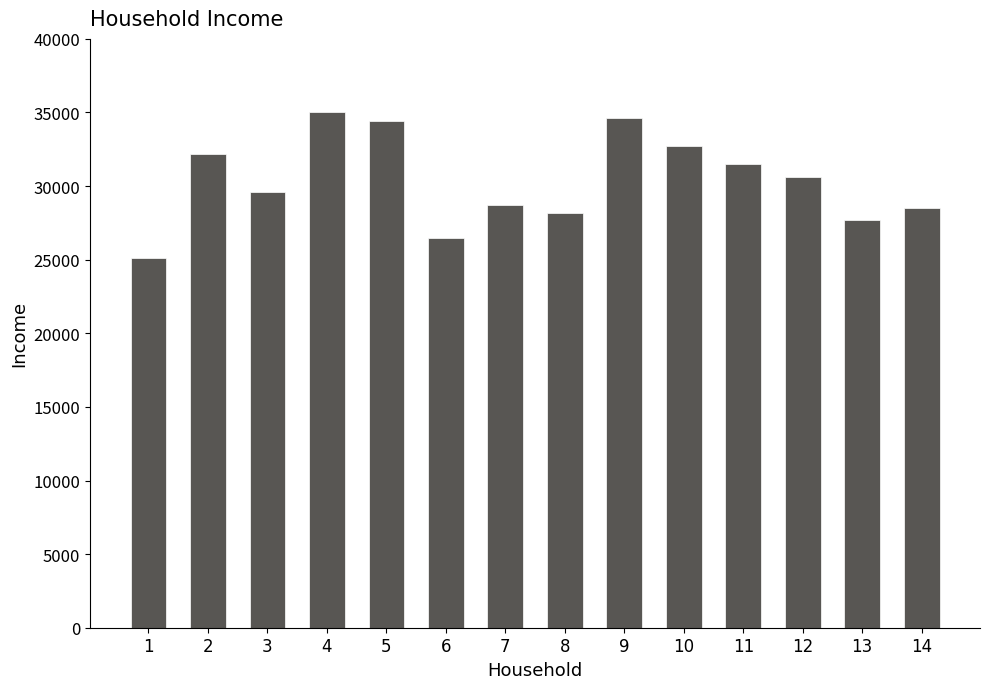

What is the minimum value shown in the chart?

25100